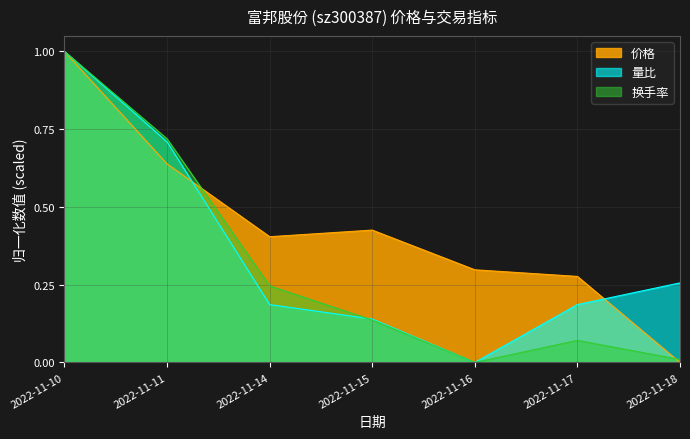

What is the value of the 价格 point at the 6th from the left?

0.3